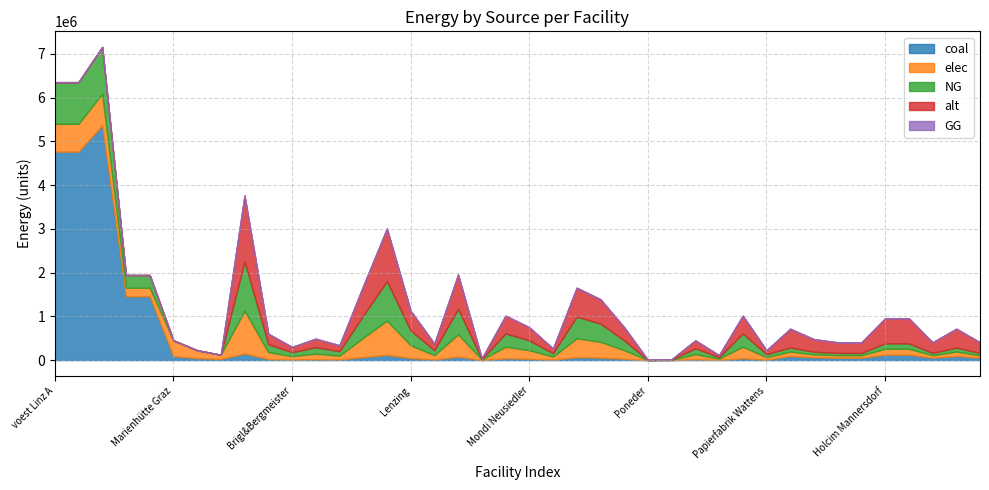

How many data points does each series have?

40